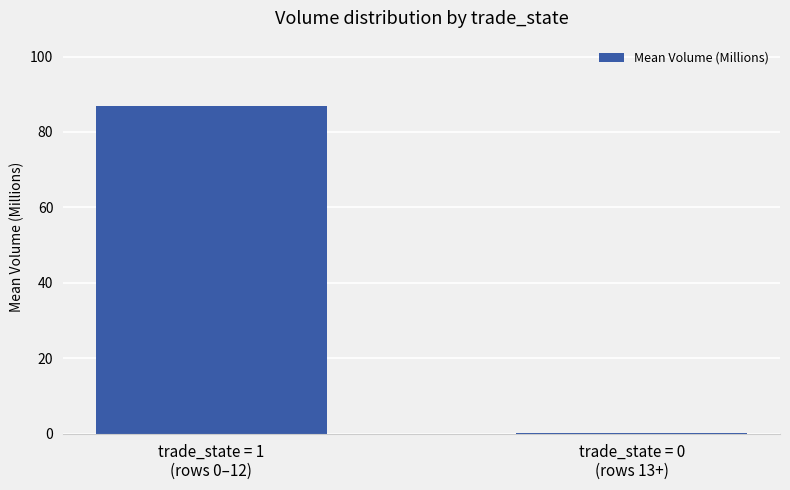

Reading left to right, transcribe all the data shown in this chart.

trade_state = 1
(rows 0–12)=86.8	trade_state = 0
(rows 13+)=0.3